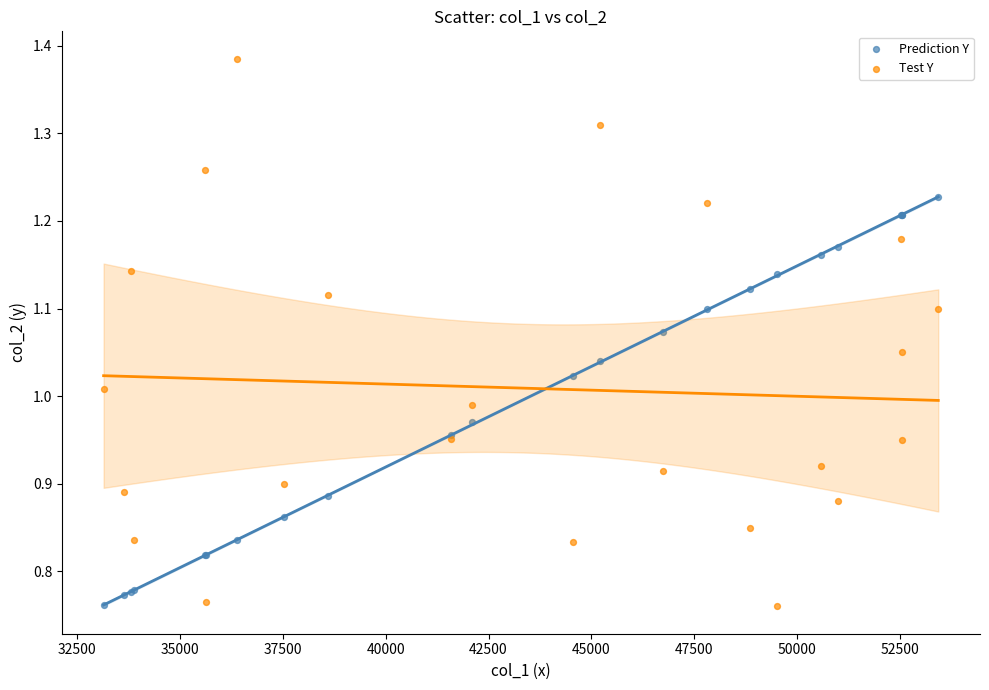

Which series contains the highest Y value?

Test Y